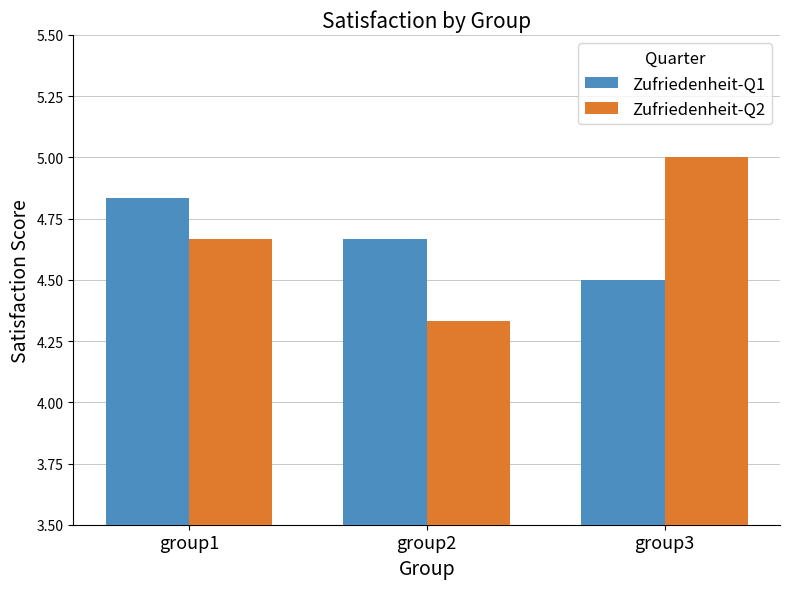

What is the difference between the maximum and minimum values in the Zufriedenheit-Q1 series?

0.3